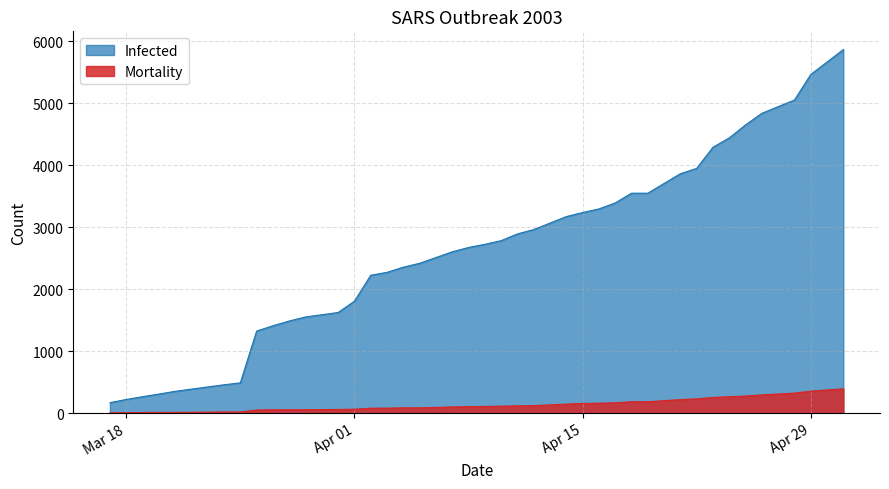

Which series has the largest total across all categories?

Infected